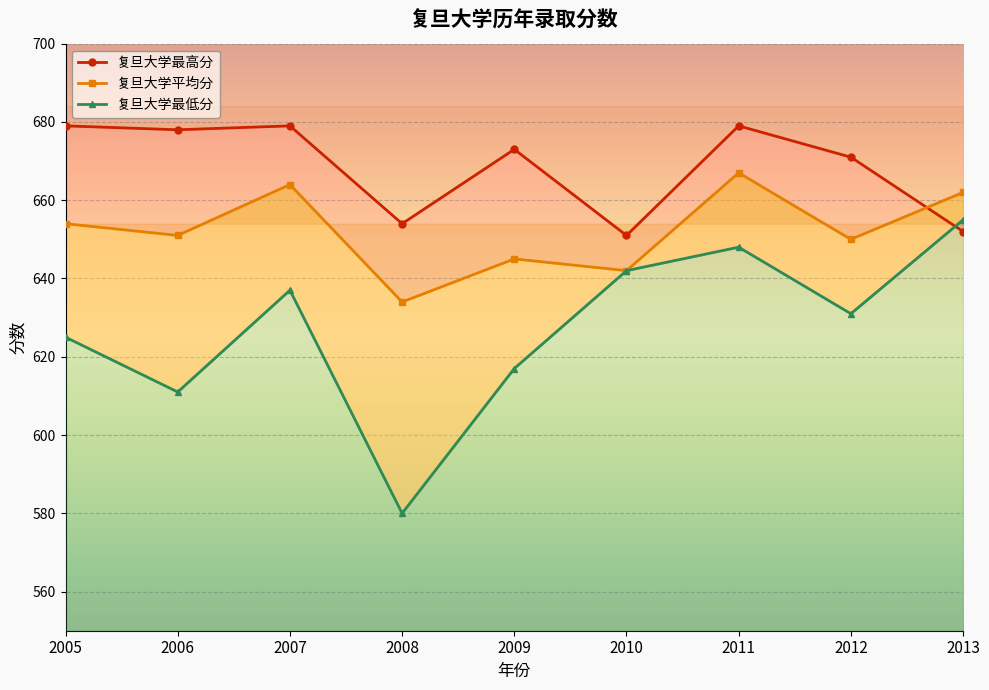

How many distinct data groups are displayed?

3